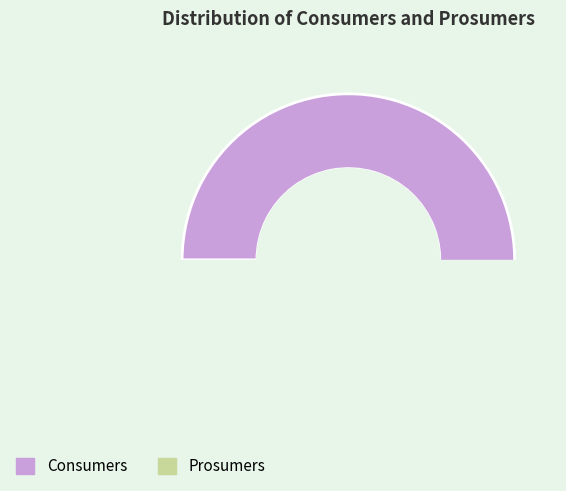

Which slice is the smallest?

Prosumers